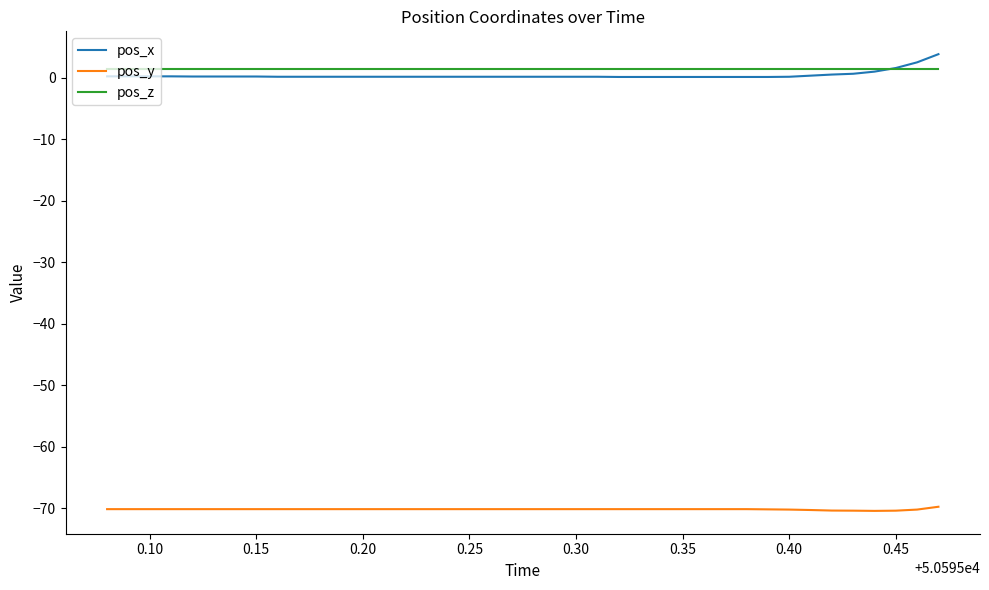

Which series has the widest spread of values?

pos_x